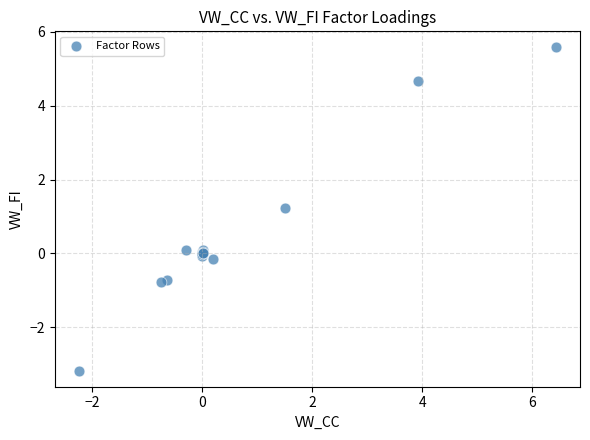

What Y value in the scatter plot is closest to 1?

1.2